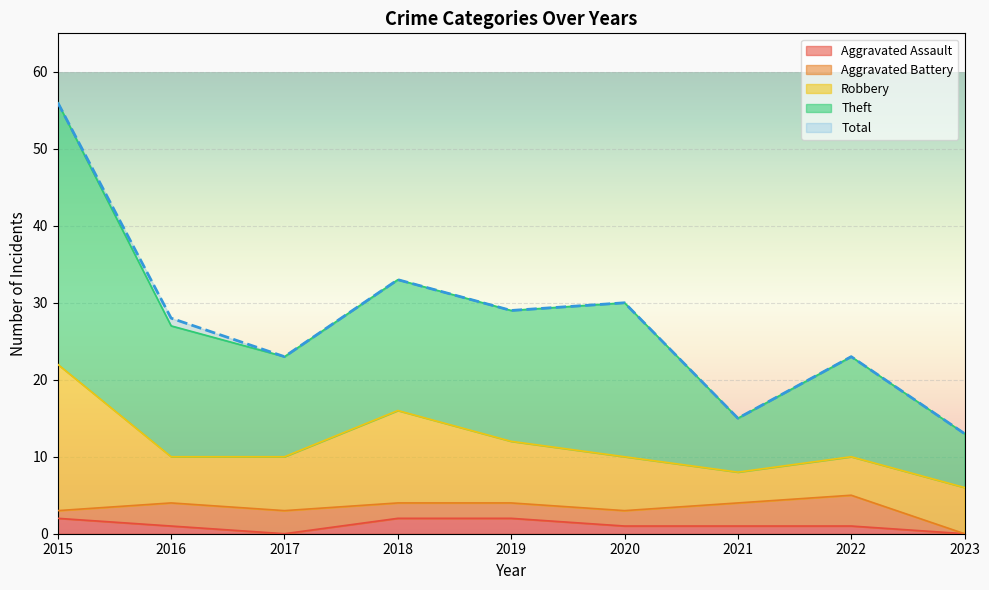

What is the difference between the highest and lowest values at 2017?

23